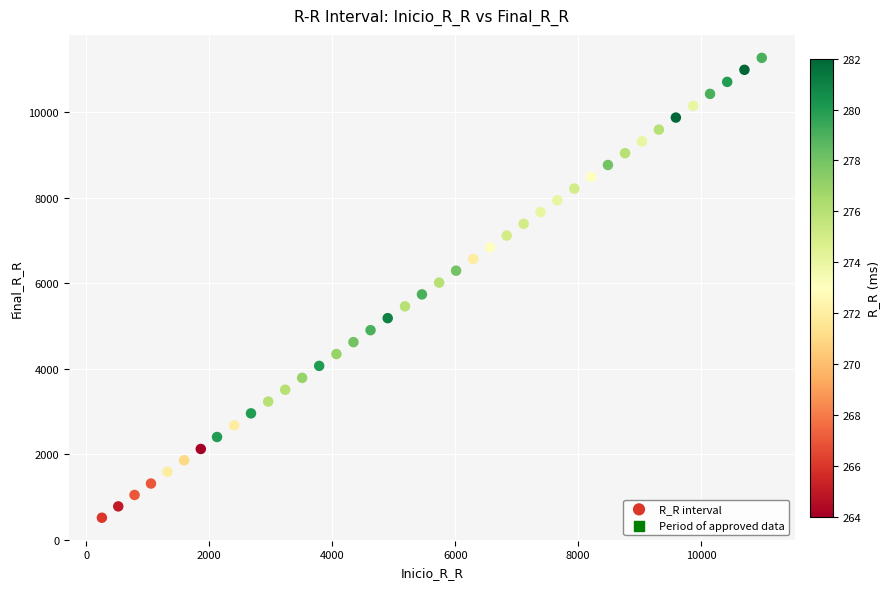

What is the range of X values (max minus min)?

10729